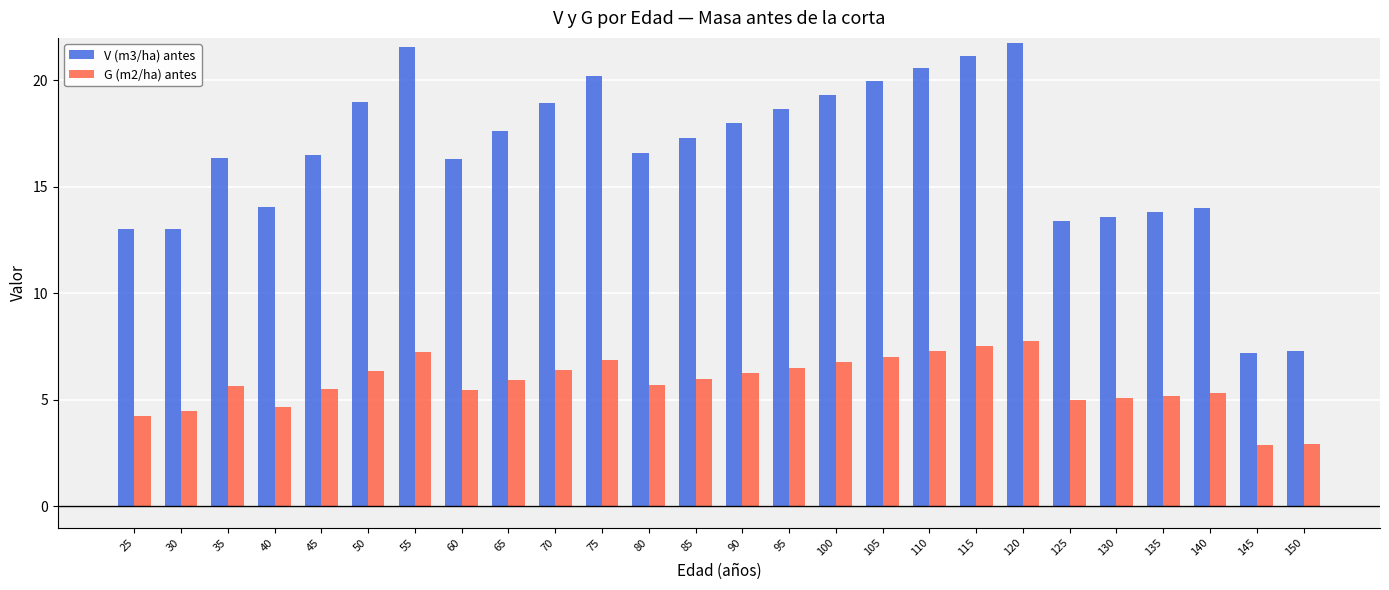

At which category is the sum across all series the highest?

120